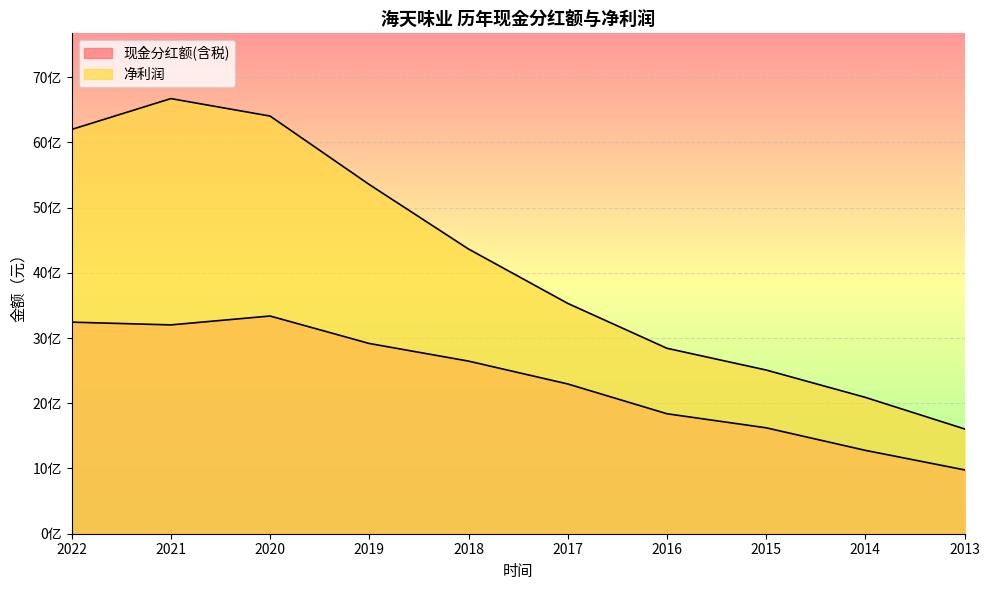

Which has a higher value, 2018 or 2016?

2018